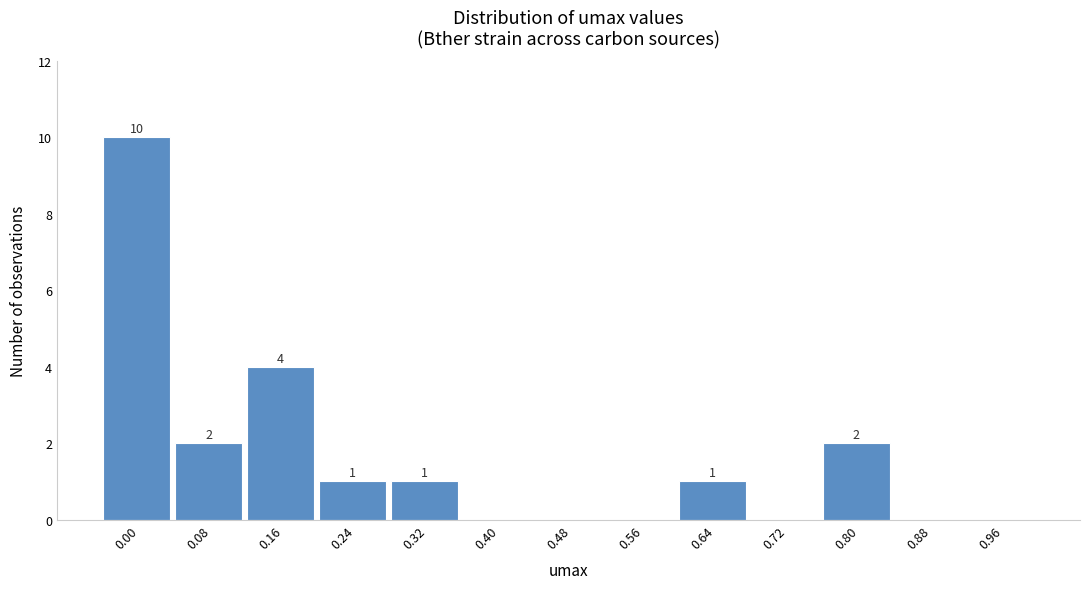

Reading left to right, list all the values displayed in this chart.

0.00=10	0.08=2	0.16=4	0.24=1	0.32=1	0.40=0	0.48=0	0.56=0	0.64=1	0.72=0	0.80=2	0.88=0	0.96=0